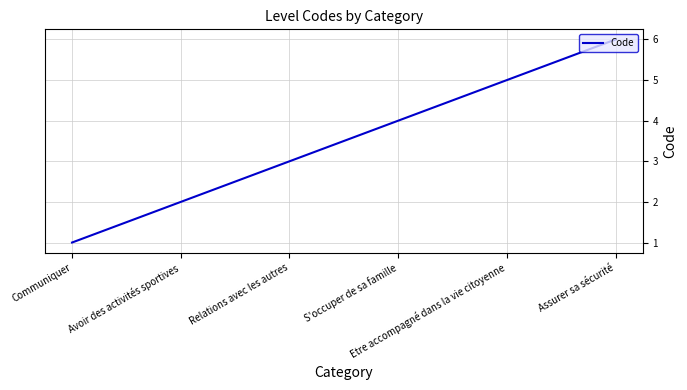

Reading left to right, transcribe all the data shown in this chart.

Communiquer=1	Avoir des activités sportives=2	Relations avec les autres=3	S'occuper de sa famille=4	Etre accompagné dans la vie citoyenne=5	Assurer sa sécurité=6